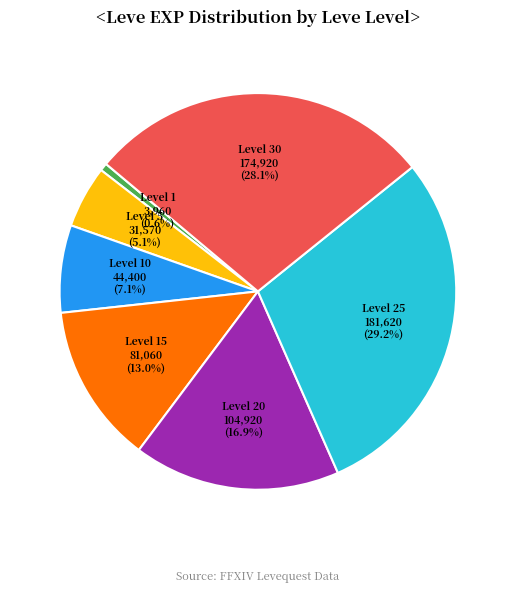

Is there any slice that represents more than half of the pie?

No